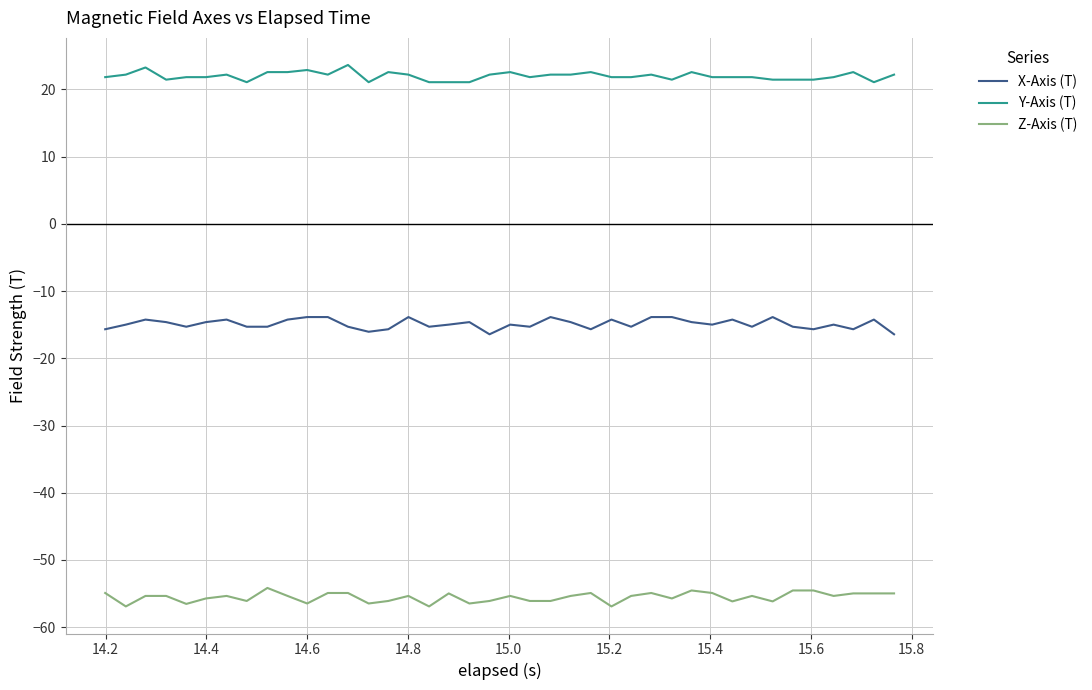

What is the greatest value displayed?

23.6